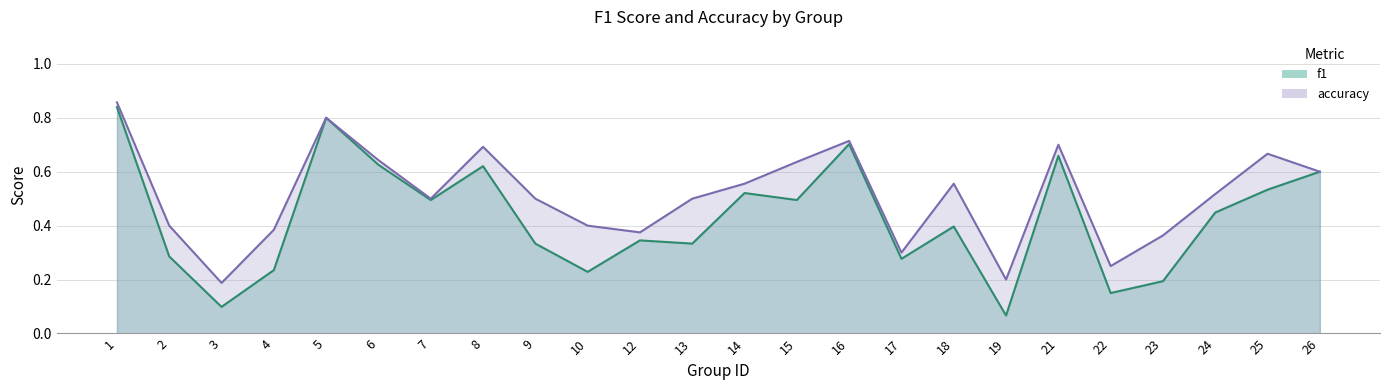

True or false: accuracy and f1 cross at least once.

False